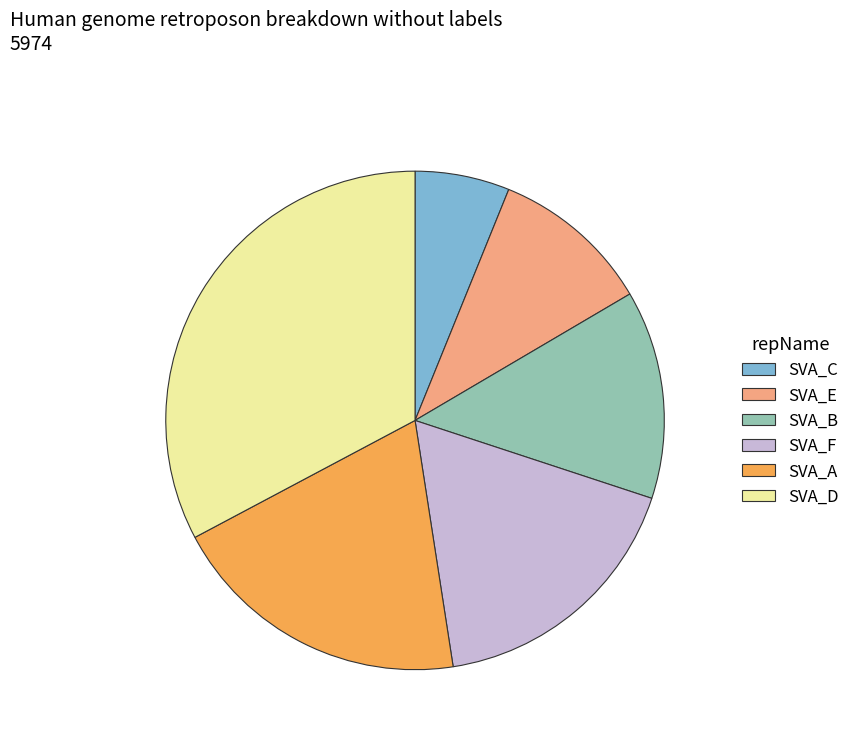

Is there a majority slice in this chart?

No